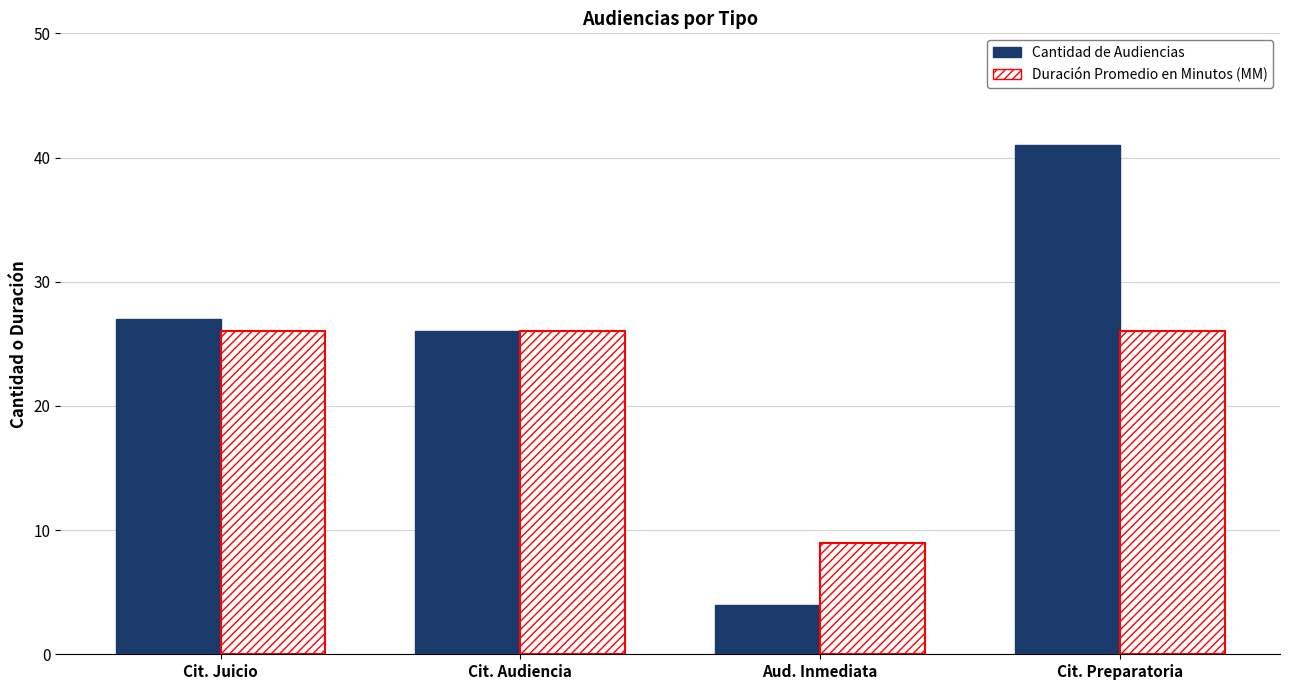

Read the Cantidad de Audiencias value at Cit. Juicio, to the nearest 5.

25